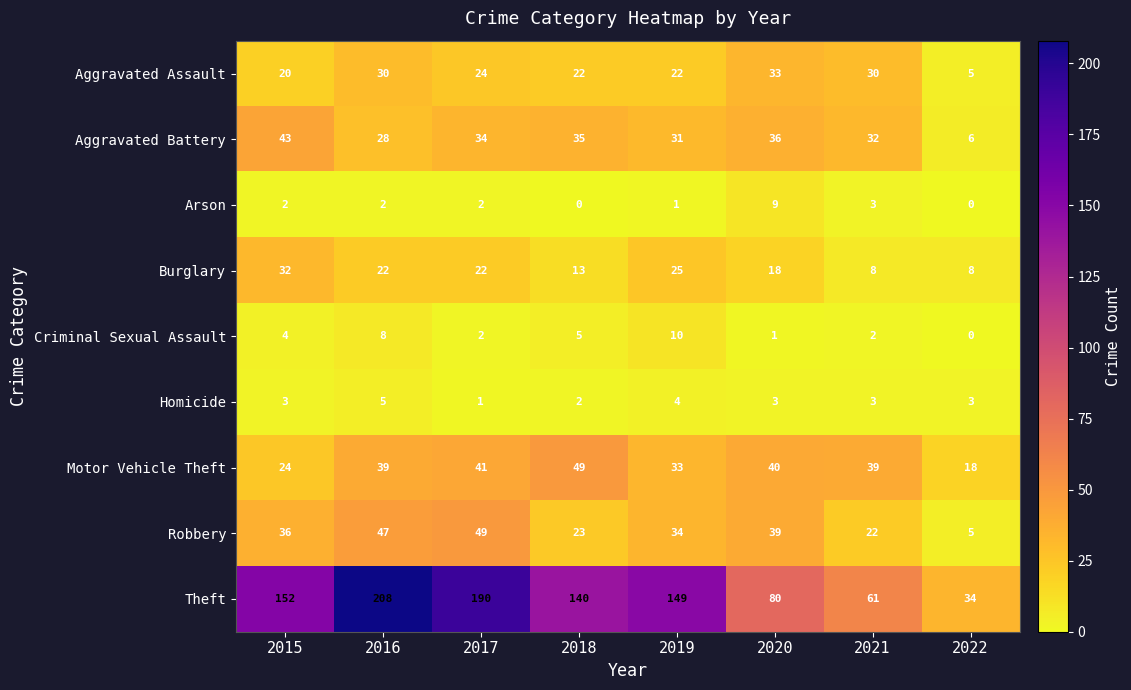

At which category does the chart reach its peak across all series?

2016